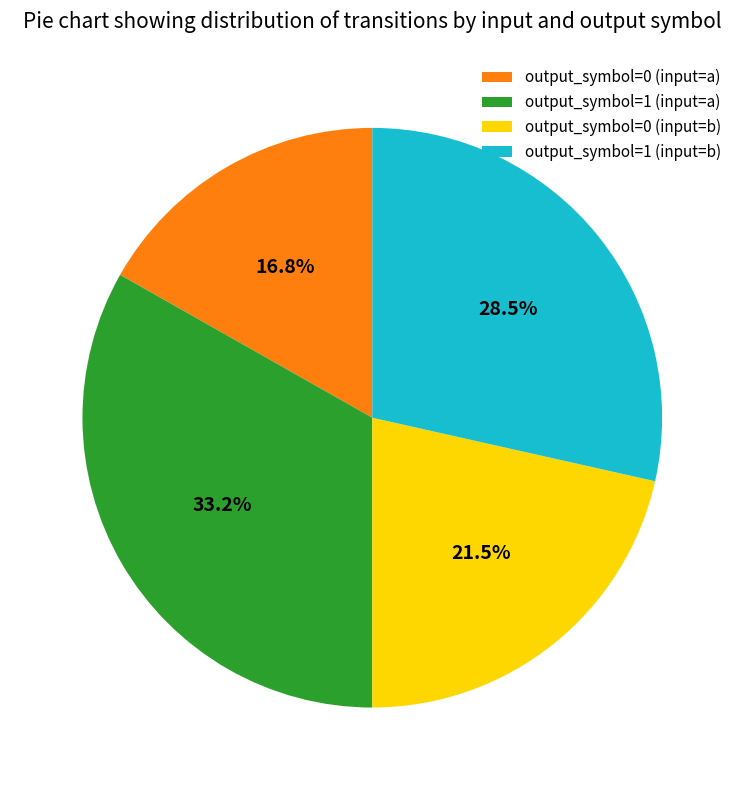

How many segments does this pie chart have?

4